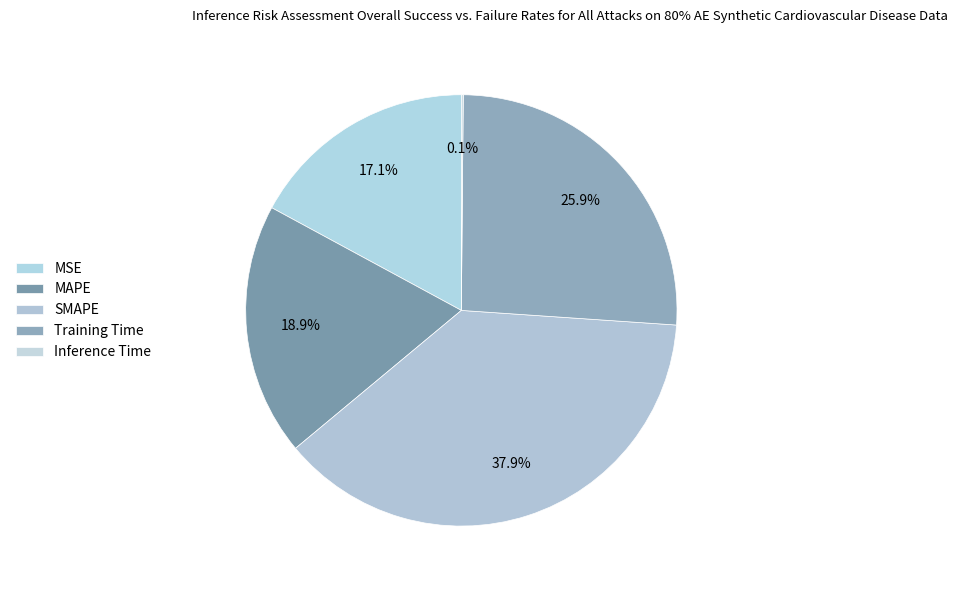

What is the largest slice in the pie chart?

SMAPE